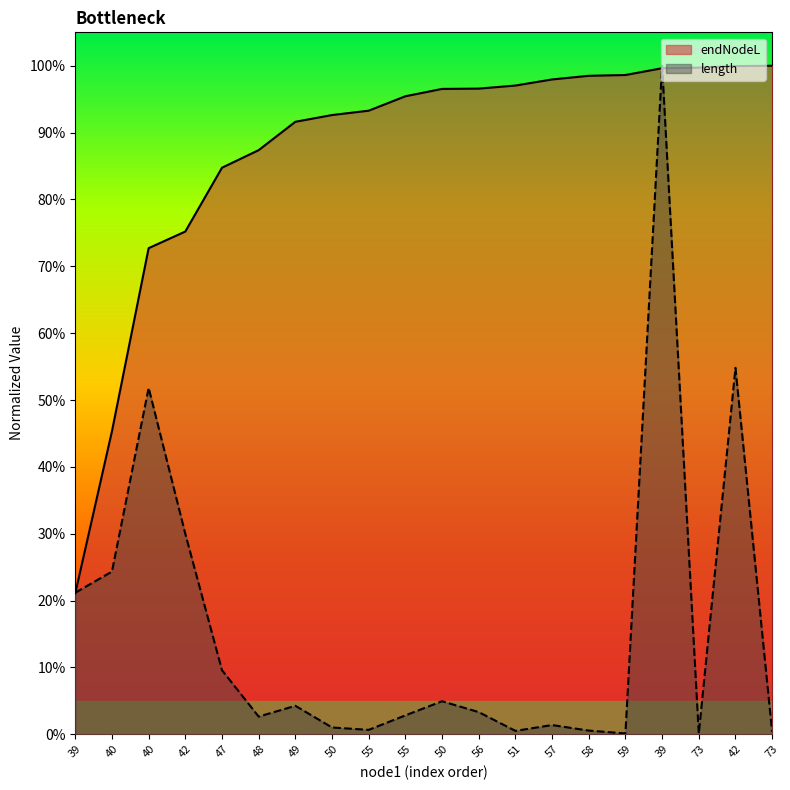

What is the value of the endNodeL point at the 17th from the left?

0.2